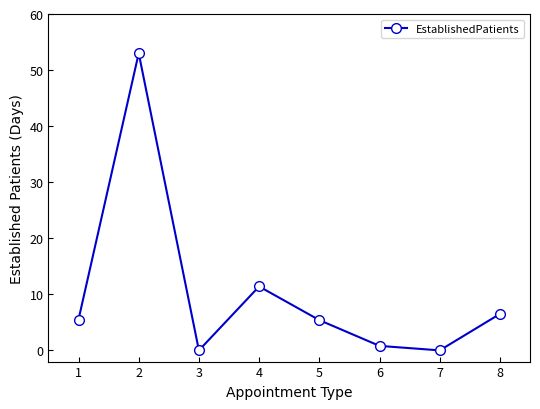

What is the value of the 6th point from the left?

0.8